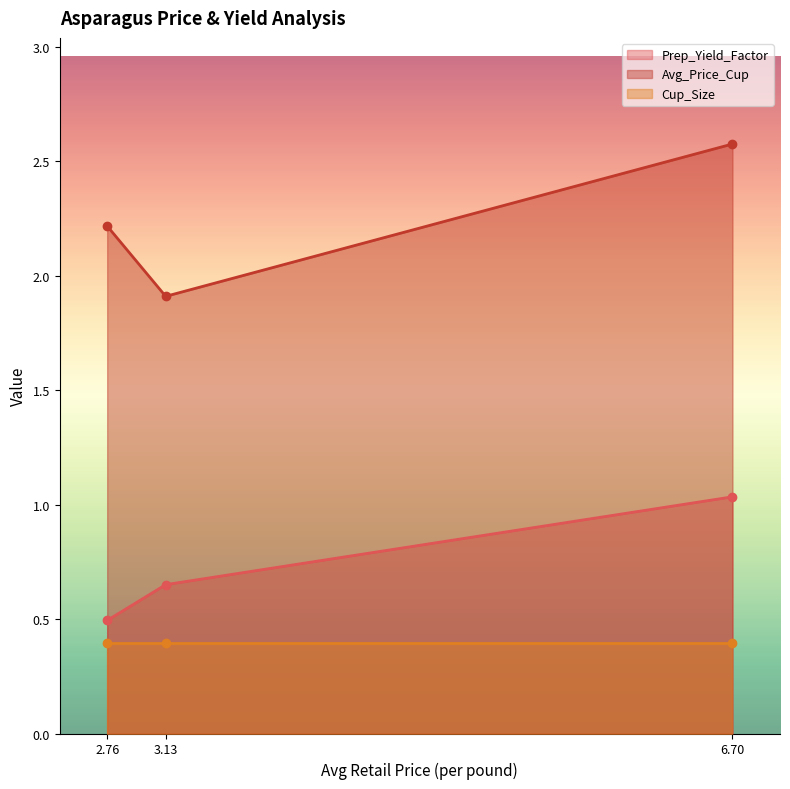

What is the maximum value shown in the chart?

2.6